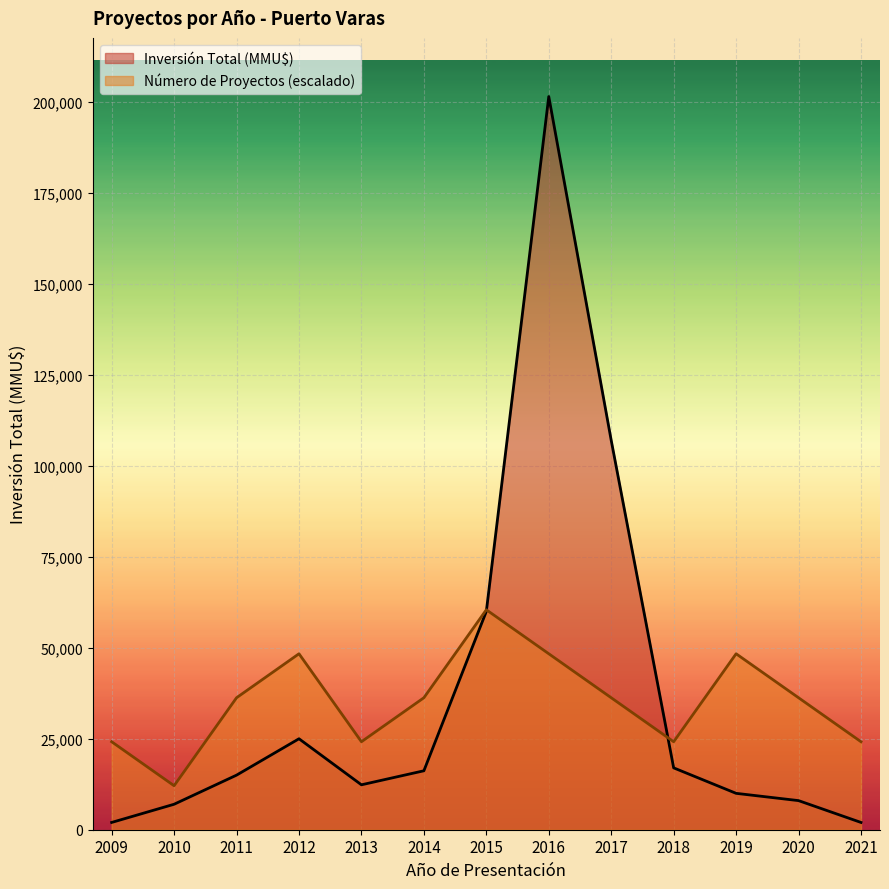

Reading left to right, transcribe all the data shown in this chart.

Número de Proyectos: 2009=24180.7	2010=12090.4	2011=36271.1	2012=48361.4	2013=24180.7	2014=36271.1	2015=60451.8	2016=48361.4	2017=36271.1	2018=24180.7	2019=48361.4	2020=36271.1	2021=24180.7
Inversión Total (MMU$): 2009=2000.0	2010=7000.0	2011=15000.0	2012=25000.0	2013=12346.0	2014=16200.0	2015=60000.0	2016=201506.0	2017=107000.0	2018=17000.0	2019=10000.0	2020=8000.0	2021=2000.0